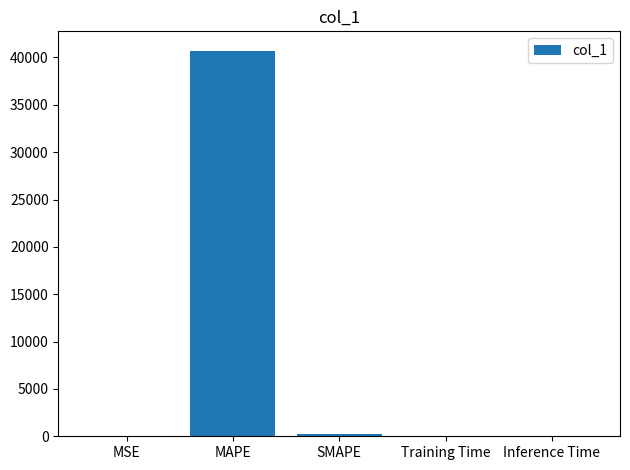

Is it true that the value at Inference Time is 0.0?

True